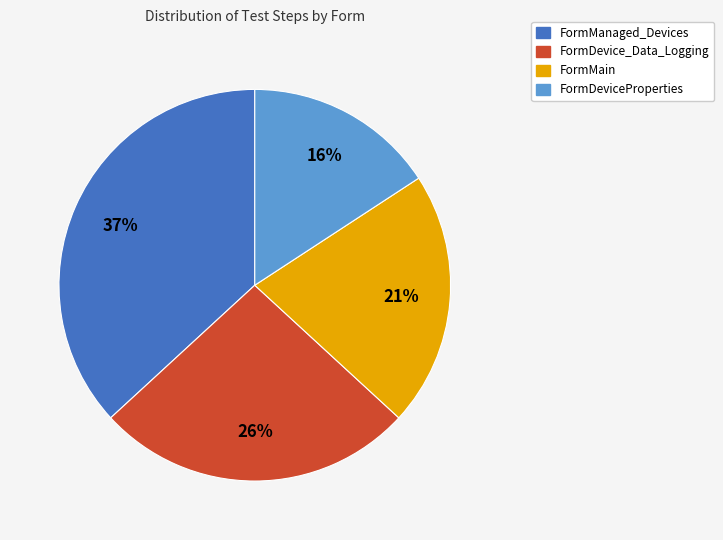

Is the sum of FormMain and FormManaged_Devices greater than half?

Yes